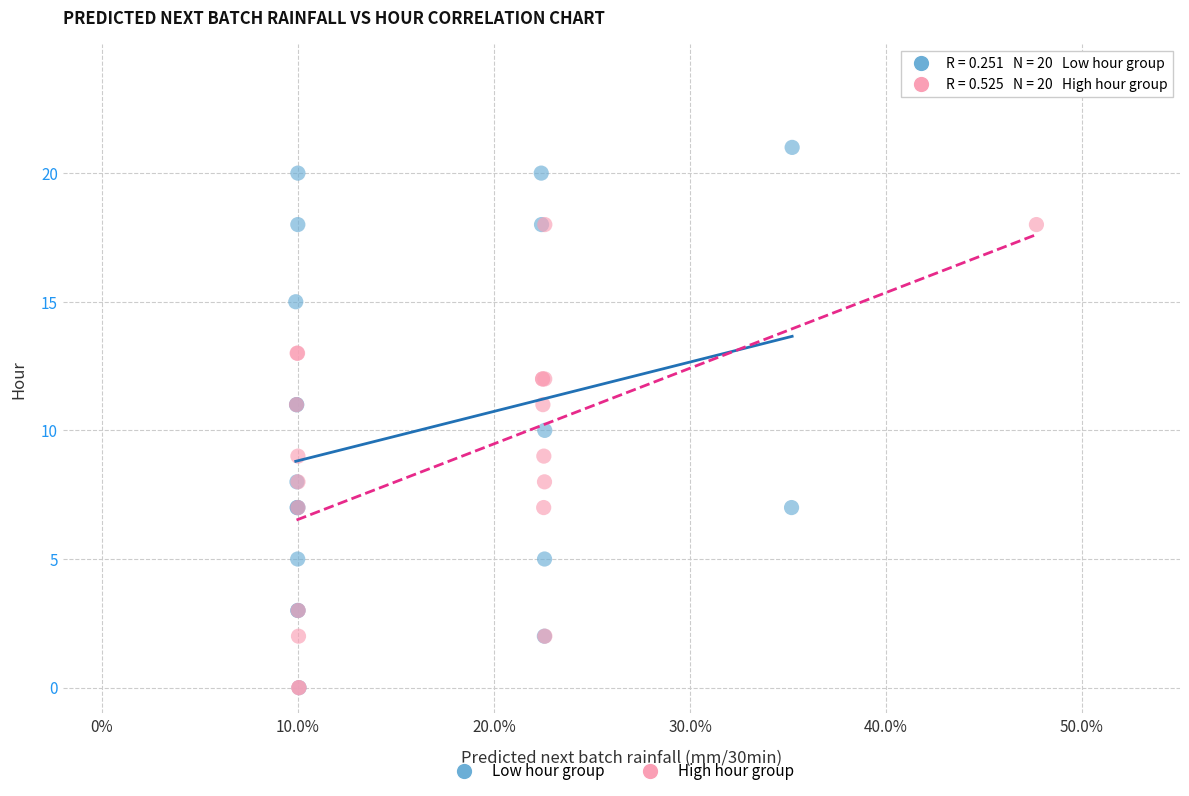

Which series reaches the maximum Y coordinate?

Low hour group